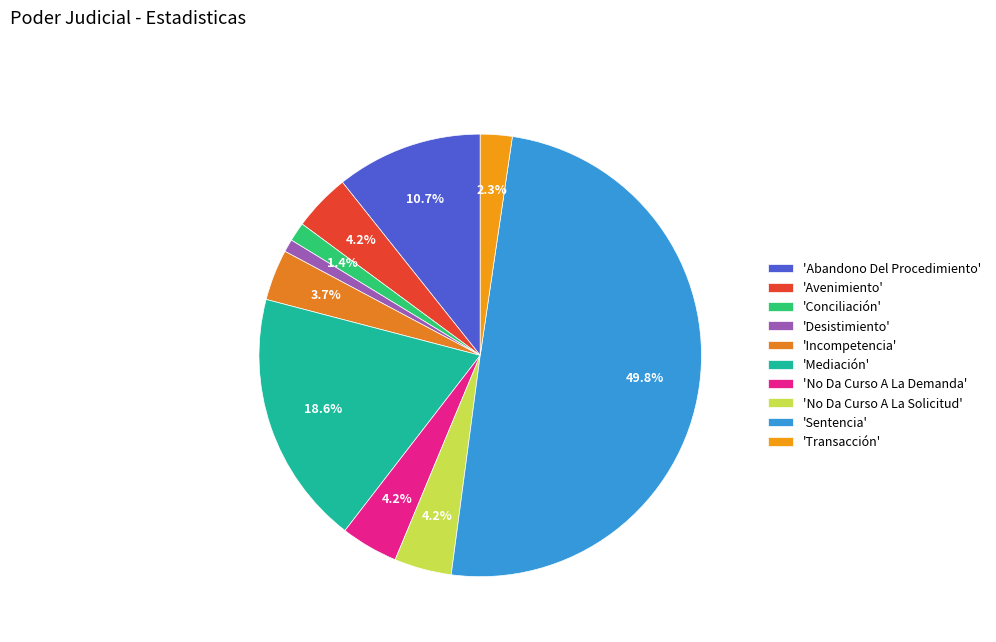

How many slices are in this pie chart?

10